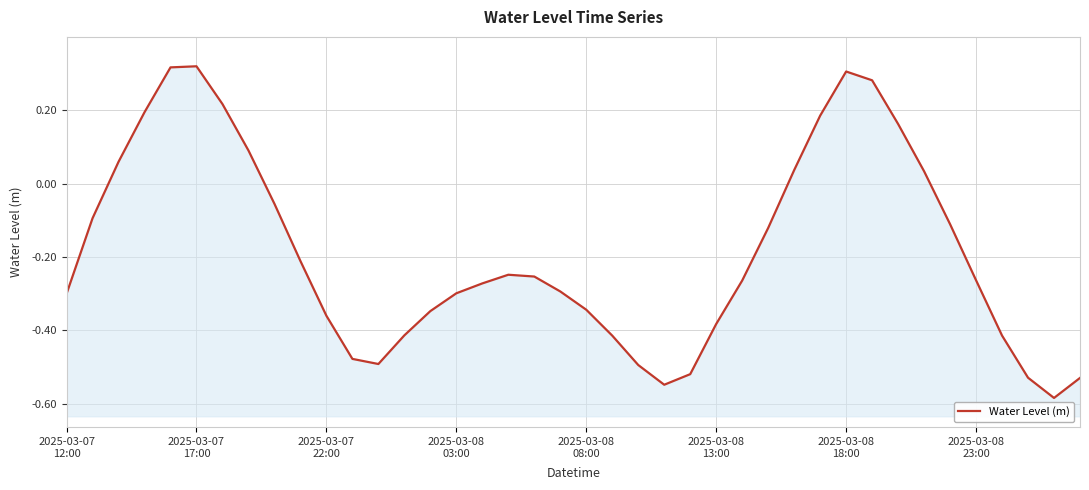

True or false: the data shows 0.2 at 32.

False